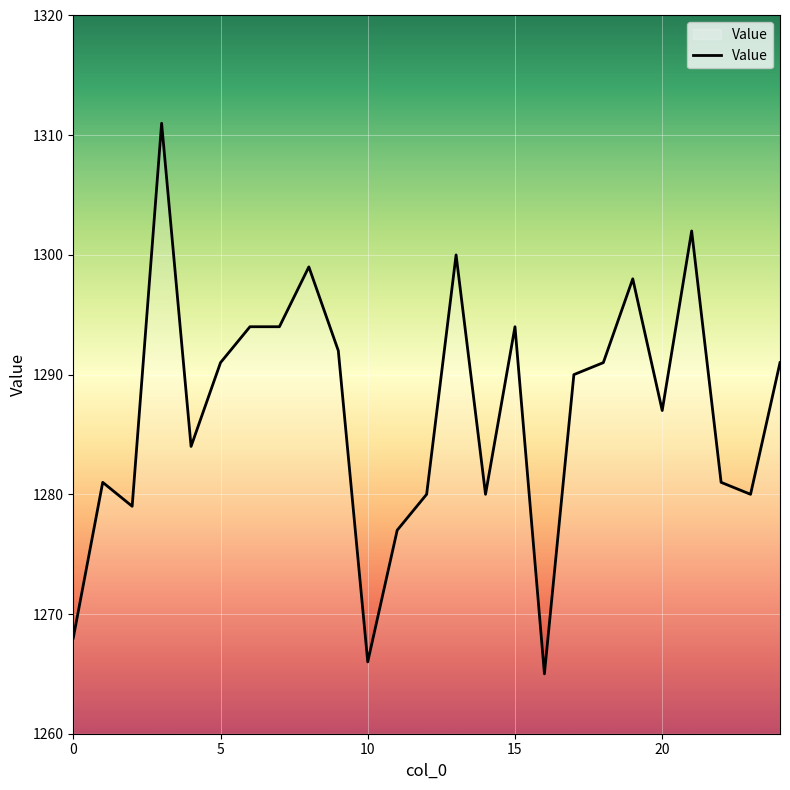

What is the difference between the maximum and minimum values?

46